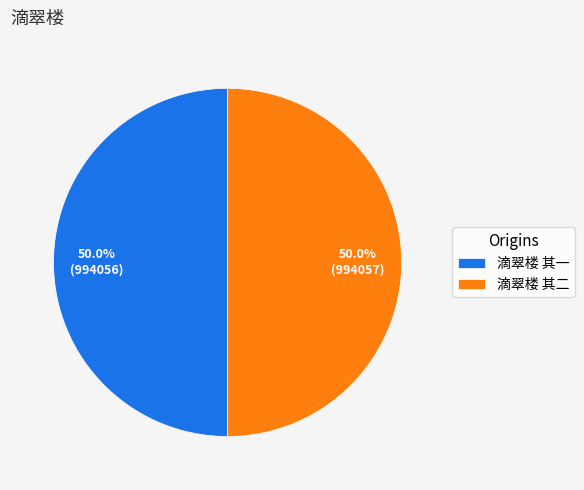

To the nearest percent, what is the average slice percentage?

50%